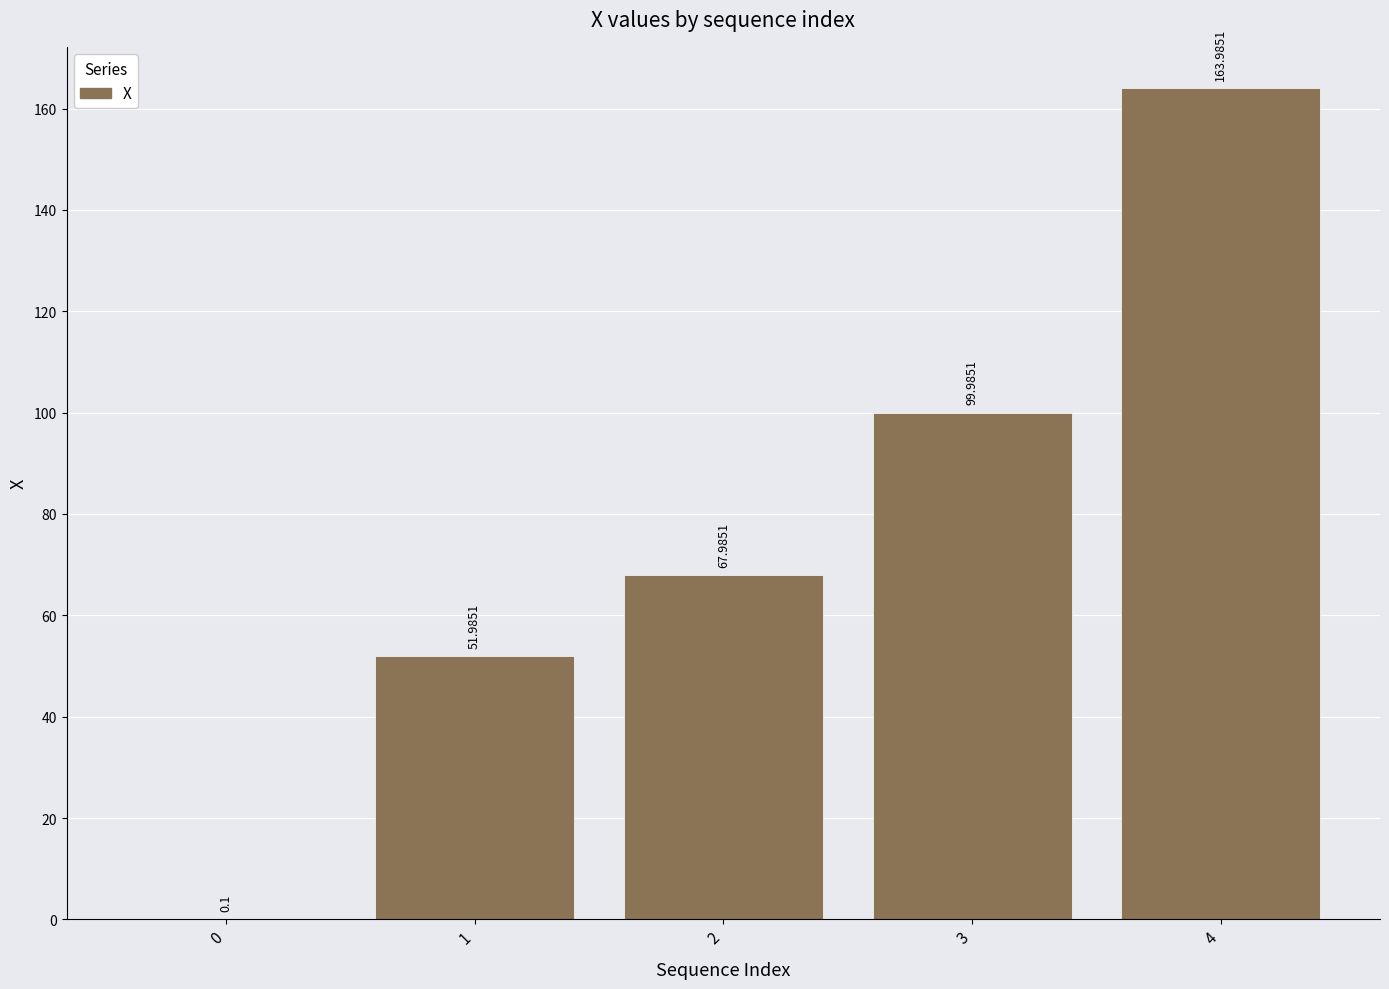

What is the sum of the values at 0 and 4?

164.1